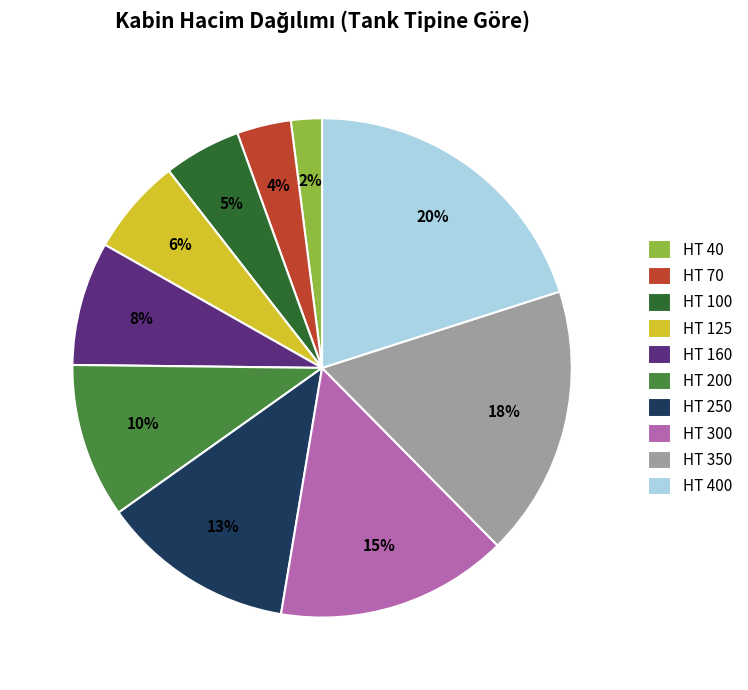

Is there any slice that represents more than half of the pie?

No